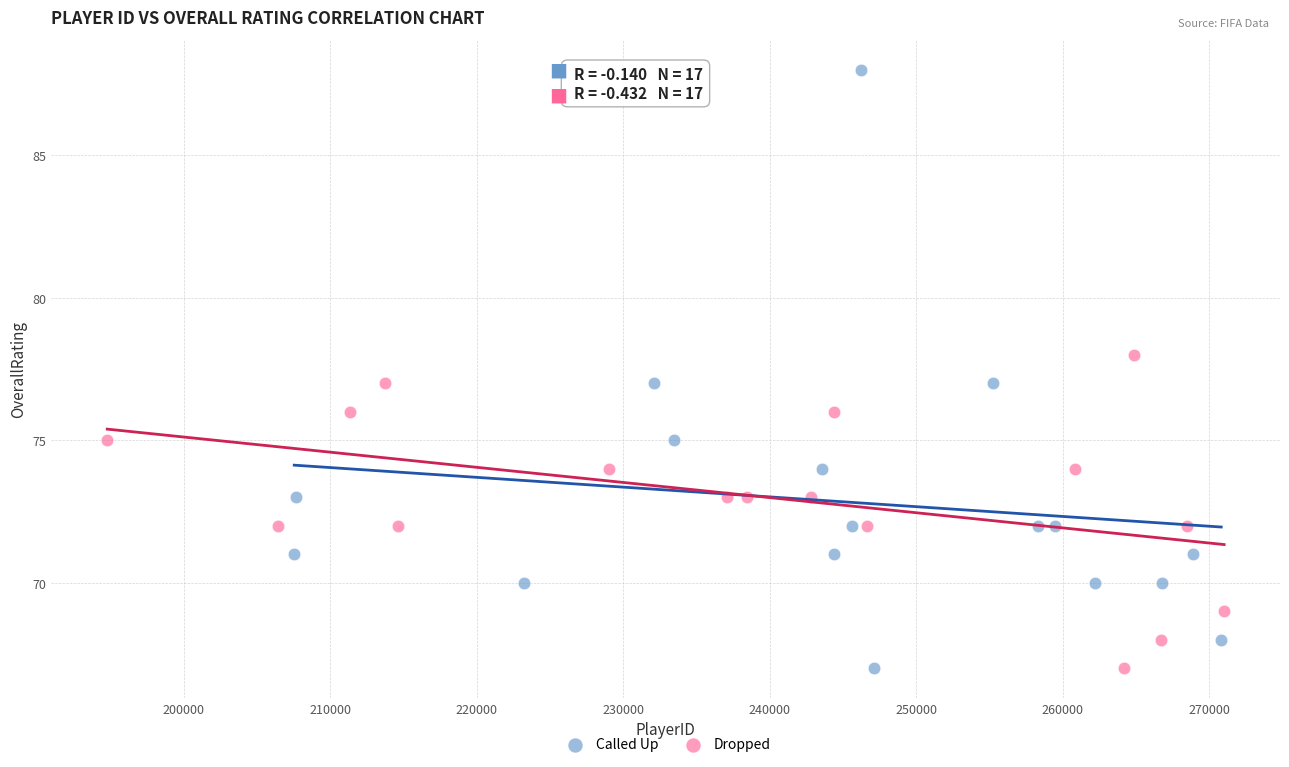

Which series reaches the maximum Y coordinate?

Called Up